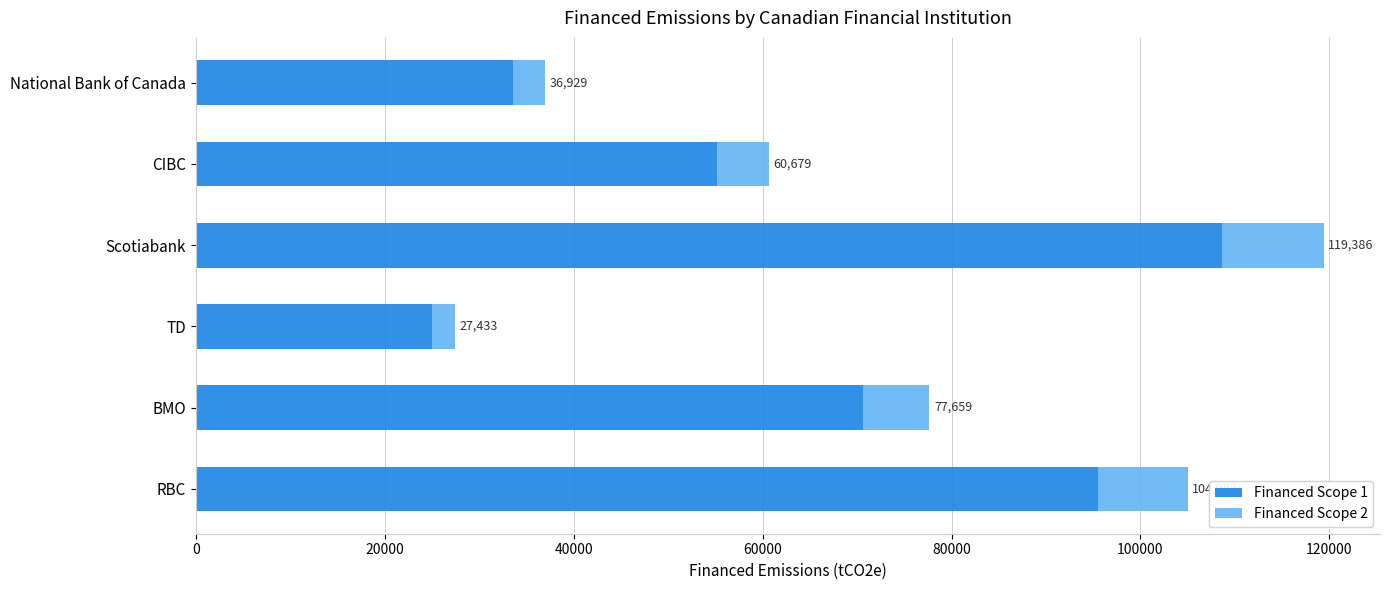

At how many categories does at least one series exceed 84378?

2